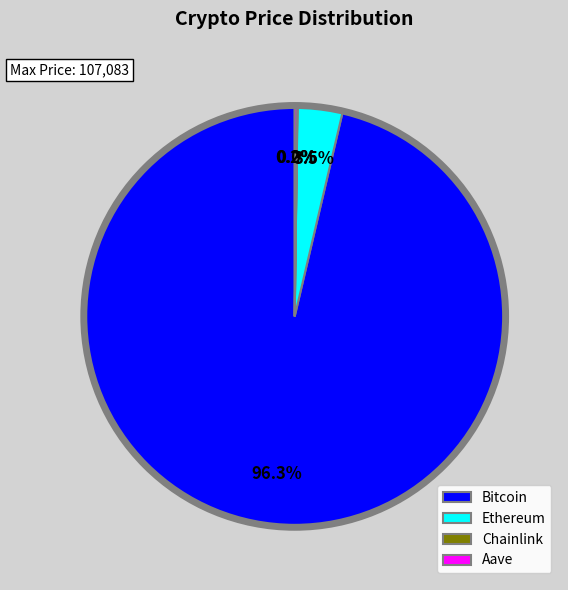

What percentage do Bitcoin and Ethereum together represent?

99.8%